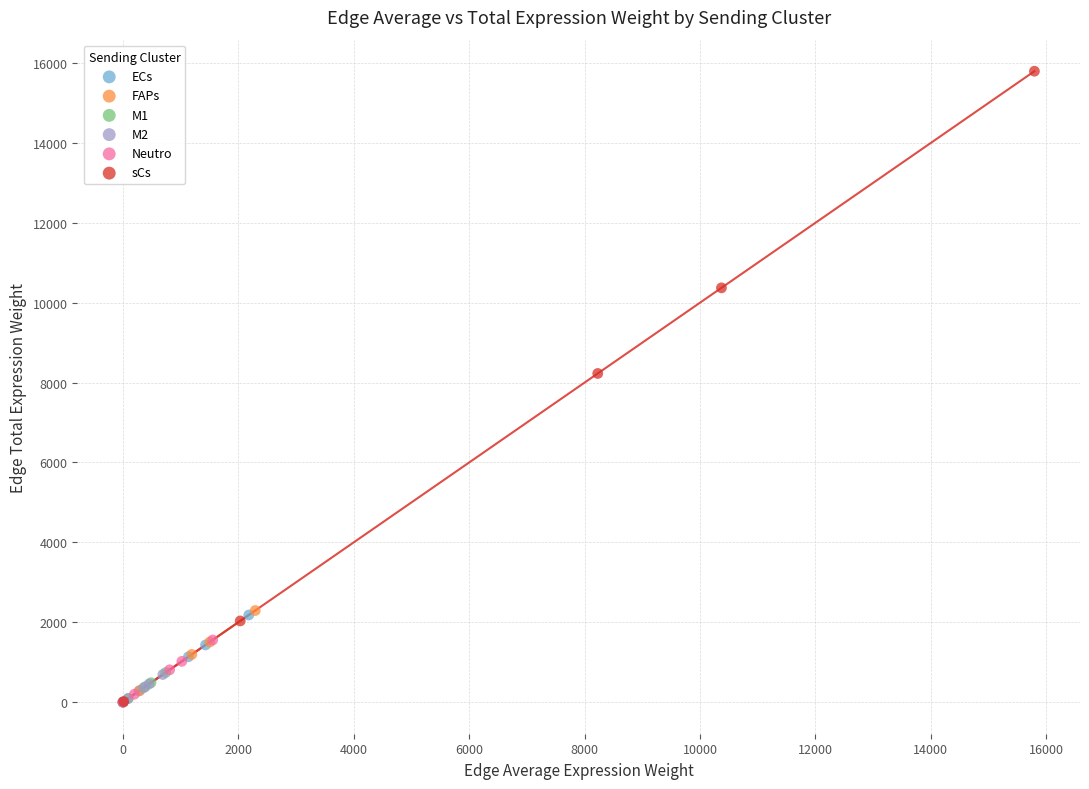

Which series reaches the maximum Y coordinate?

sCs